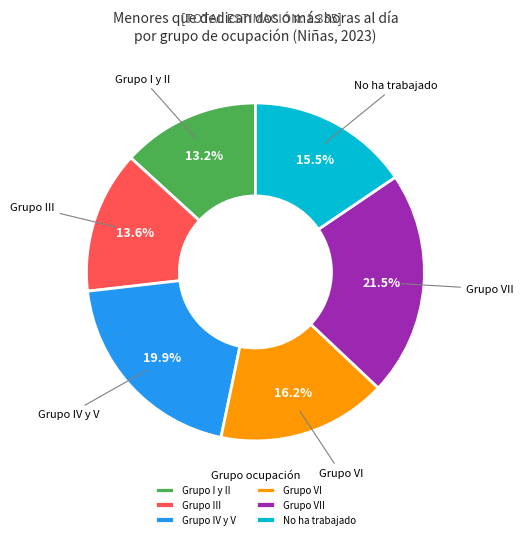

How many segments does this pie chart have?

6